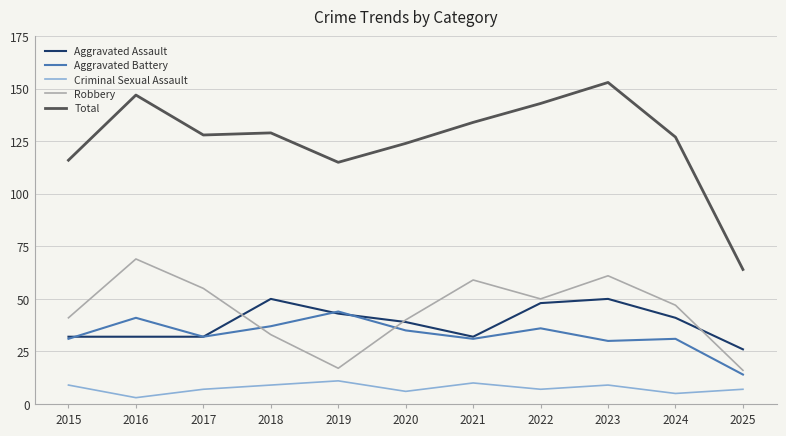

What is the difference between the highest and lowest values at 2015?

107